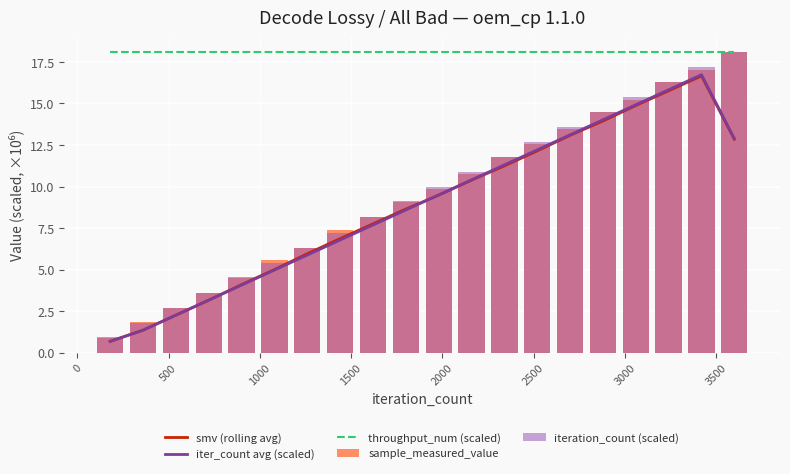

Rank the series by their maximum value, from highest to lowest.

throughput_num (scaled), sample_measured_value, iteration_count (scaled), iter_count avg (scaled), smv (rolling avg)